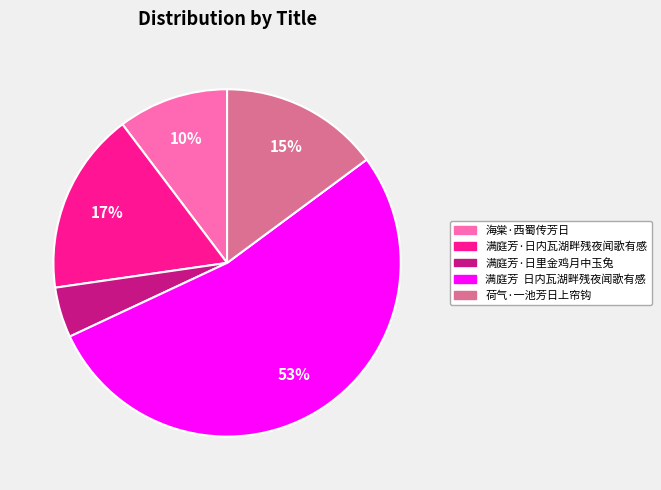

What percentage is the 满庭芳 日内瓦湖畔残夜闻歌有感 slice, to the nearest percent?

53%